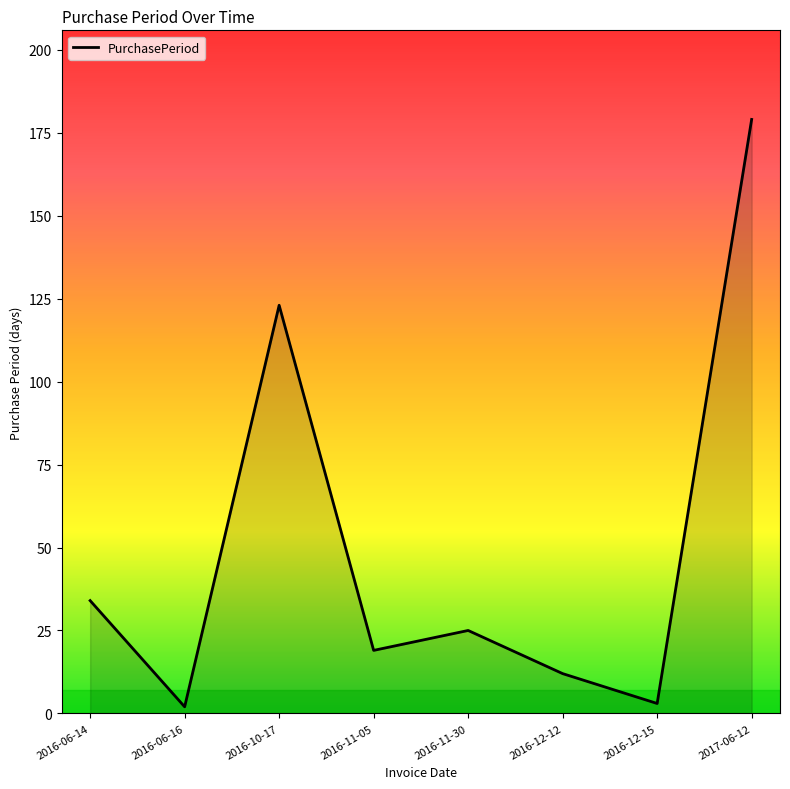

Approximately how many times larger is the value at 2016-06-14 compared to 2016-12-12?

2.8